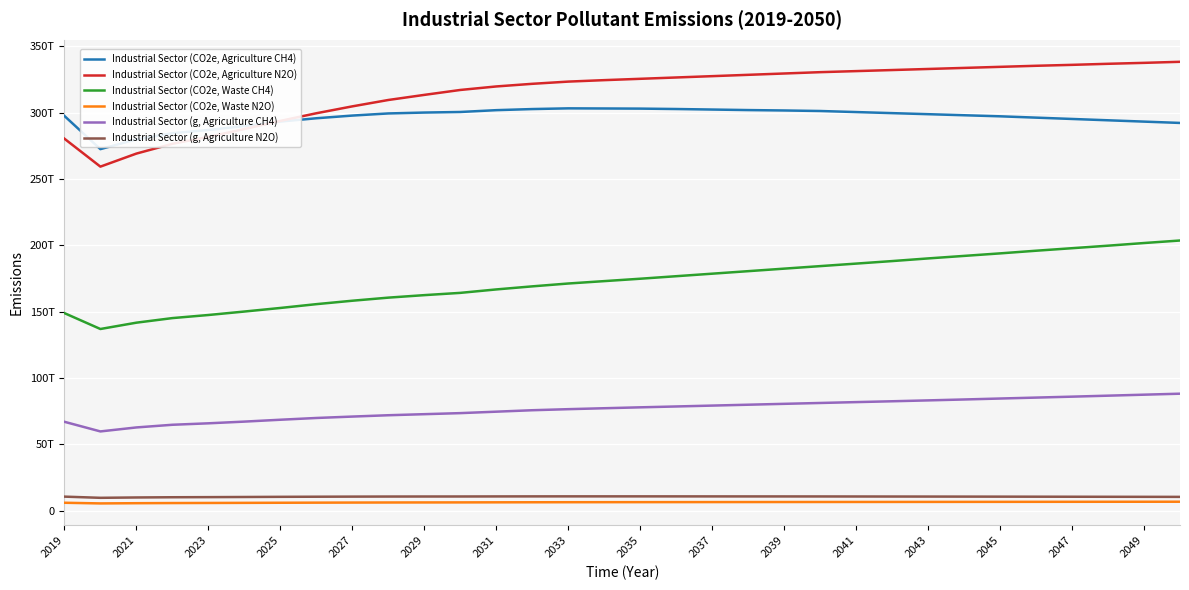

In Industrial Sector (CO2e, Agriculture CH4), how many points are lower than both neighbors (excluding endpoints)?

1